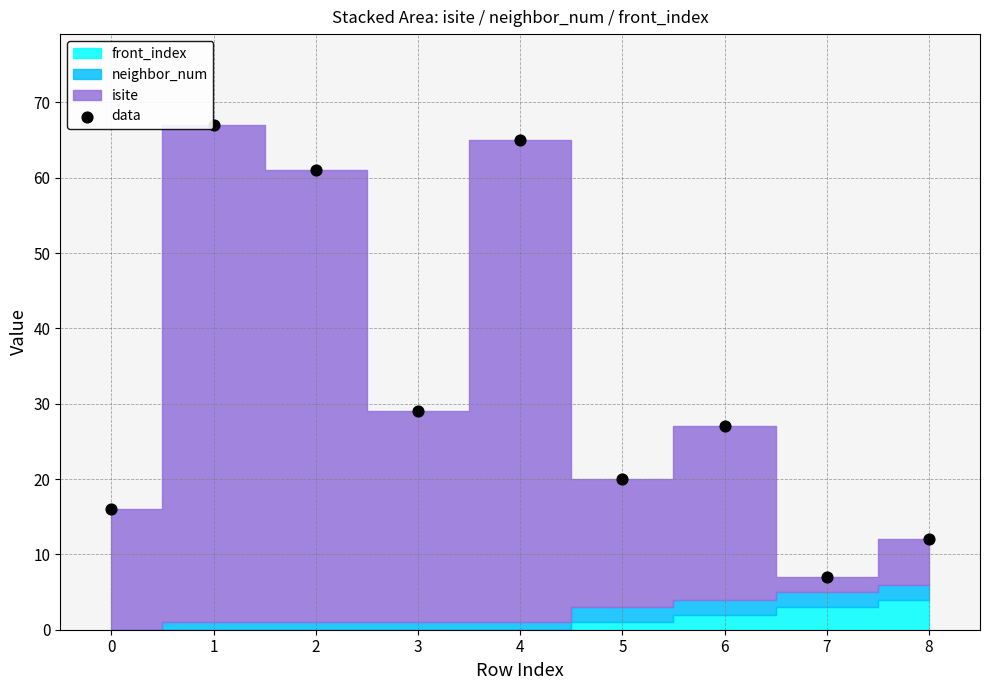

What Y value in the scatter plot is closest to 37?

29